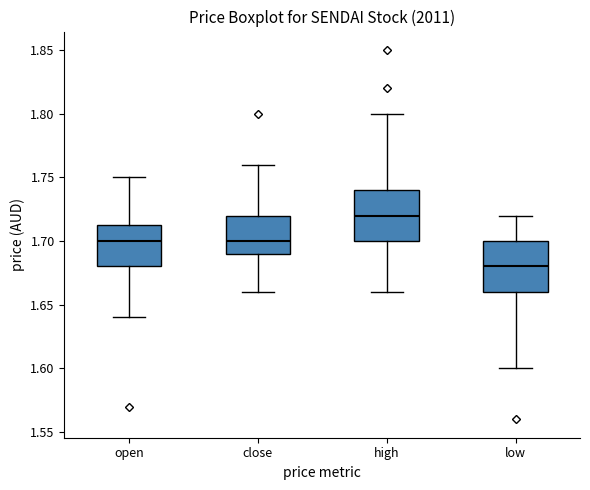

Reading left to right, transcribe this box plot: for each box, give where its median line is, the range the box spans, and where its two whiskers end, as read against the y-axis. The values are not printed on the chart, so give them approximately, as read against the axis.

open: median 1.700, box 1.680 to 1.715, whiskers 1.640 to 1.750
close: median 1.700, box 1.690 to 1.720, whiskers 1.660 to 1.760
high: median 1.720, box 1.700 to 1.740, whiskers 1.660 to 1.800
low: median 1.680, box 1.660 to 1.700, whiskers 1.600 to 1.720